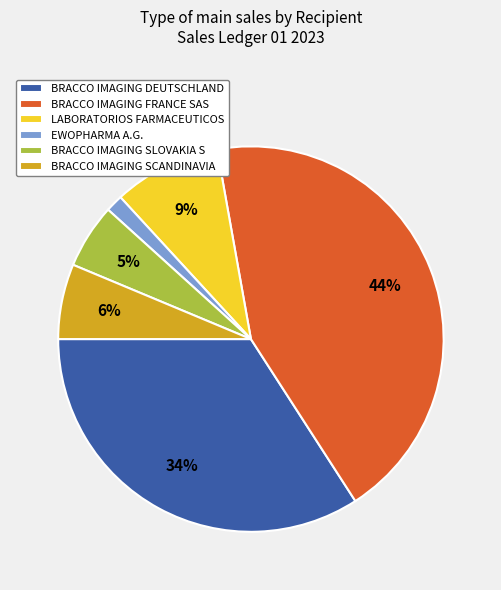

The BRACCO IMAGING FRANCE SAS slice represents 9% of the pie. True or false?

False